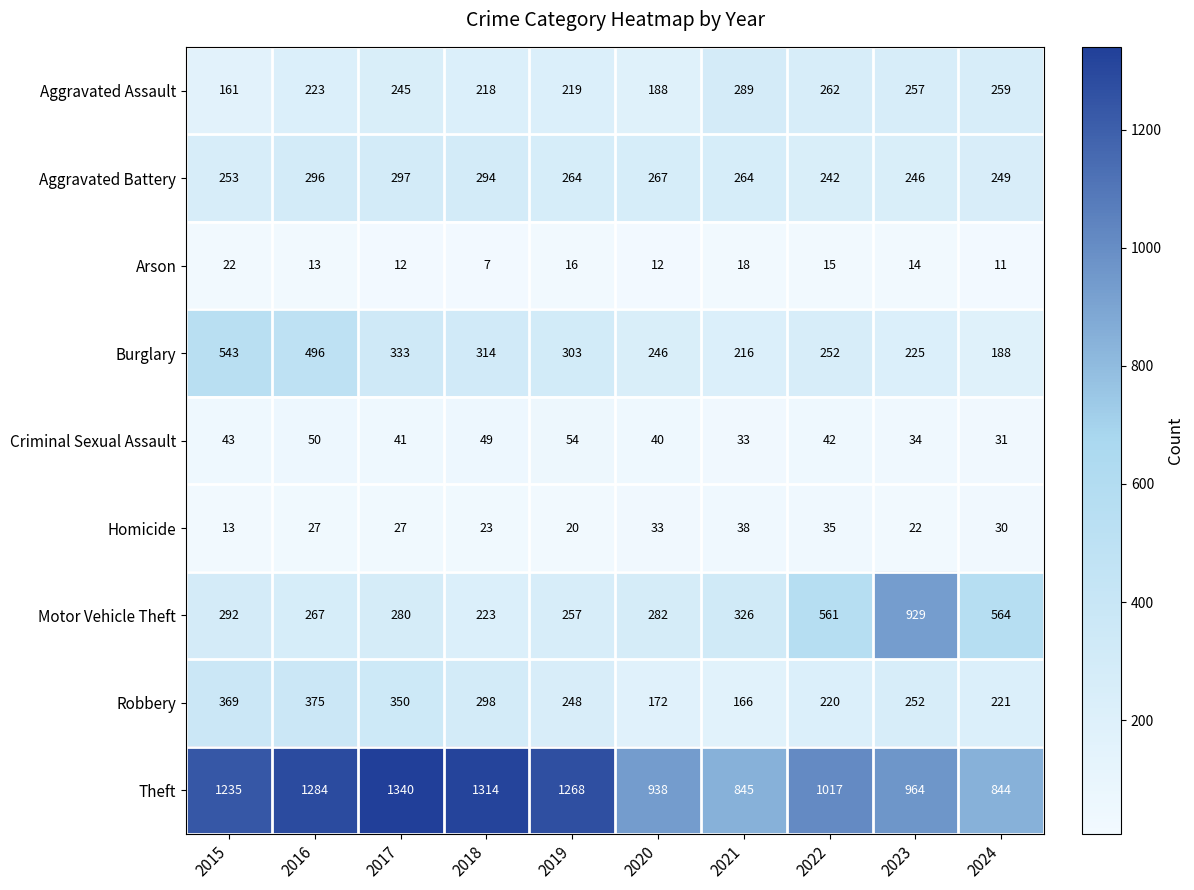

Rank the series at 2020 from lowest to highest value.

Arson, Homicide, Criminal Sexual Assault, Robbery, Aggravated Assault, Burglary, Aggravated Battery, Motor Vehicle Theft, Theft